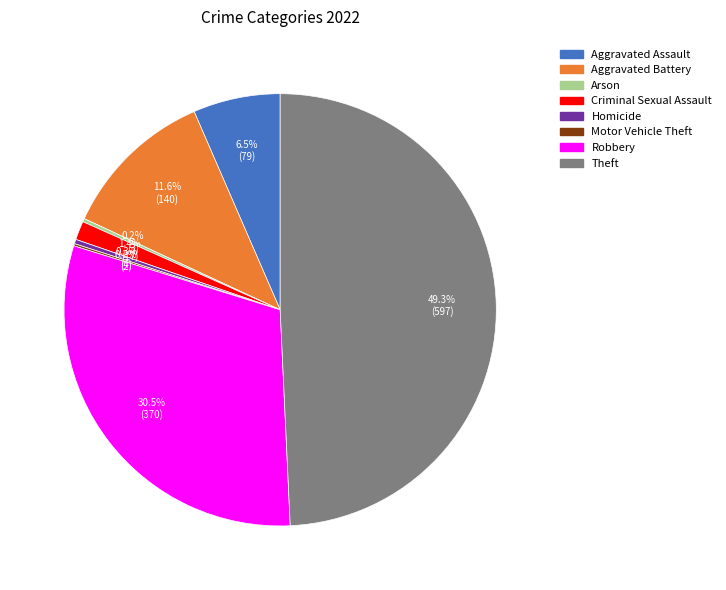

What portion of the pie excludes Aggravated Battery?

88.4%